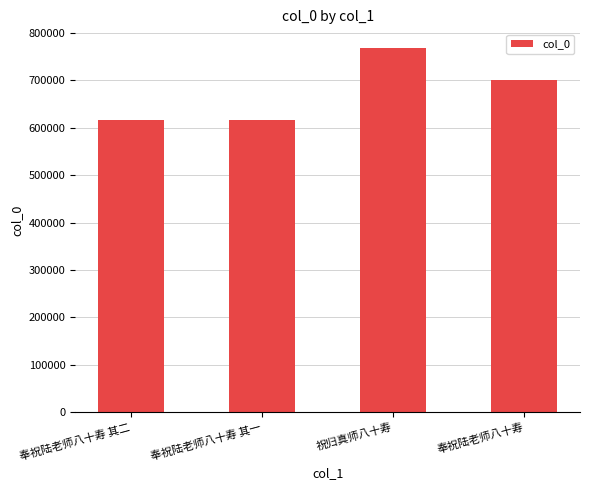

What is the label of the 3rd bar from the left?

祝归真师八十寿